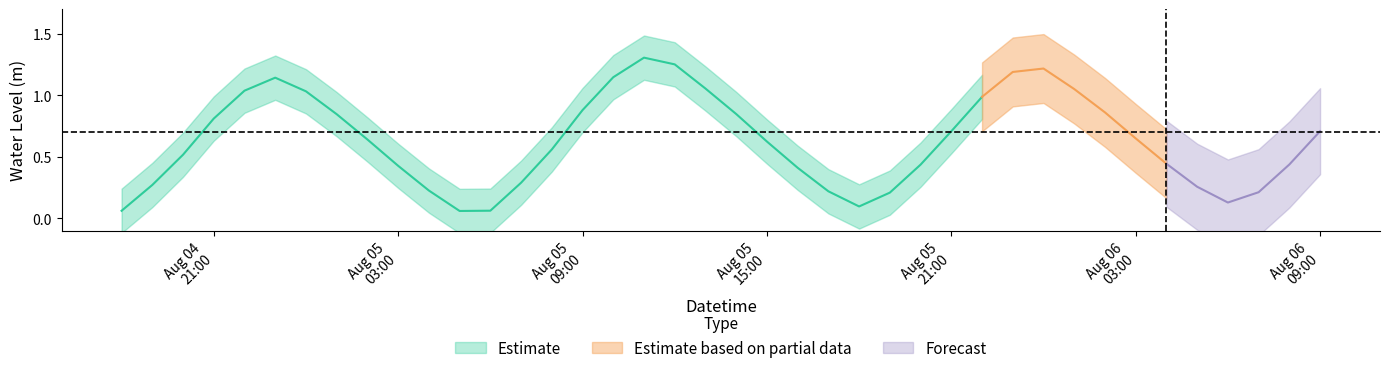

What position from the left is 7?

8